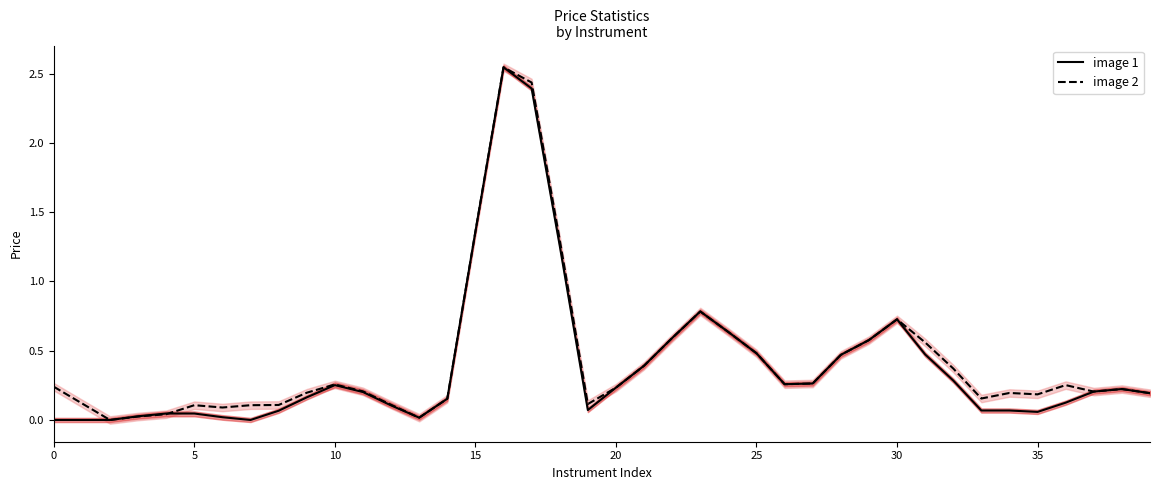

How many data points in image 2 are above 0?

39